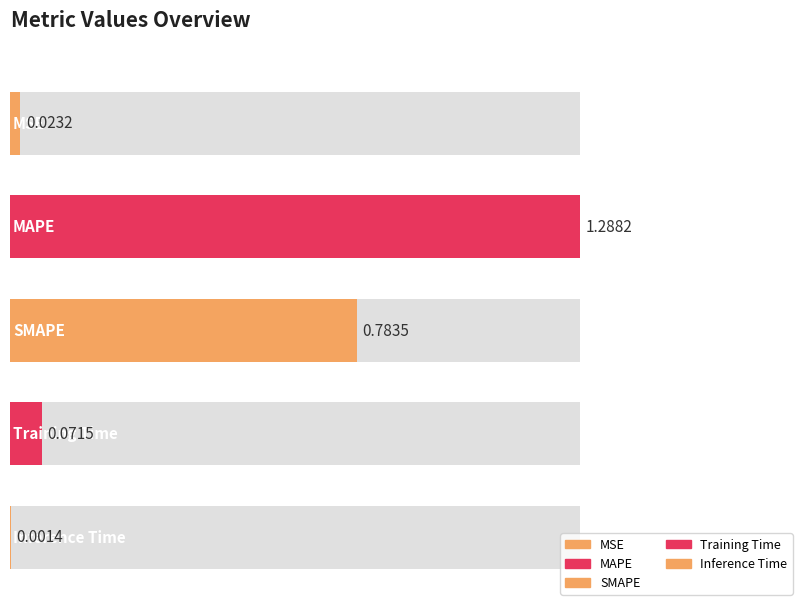

Reading left to right, what are all the values shown in this chart?

MSE=0.0	MAPE=1.3	SMAPE=0.8	Training Time=0.1	Inference Time=0.0